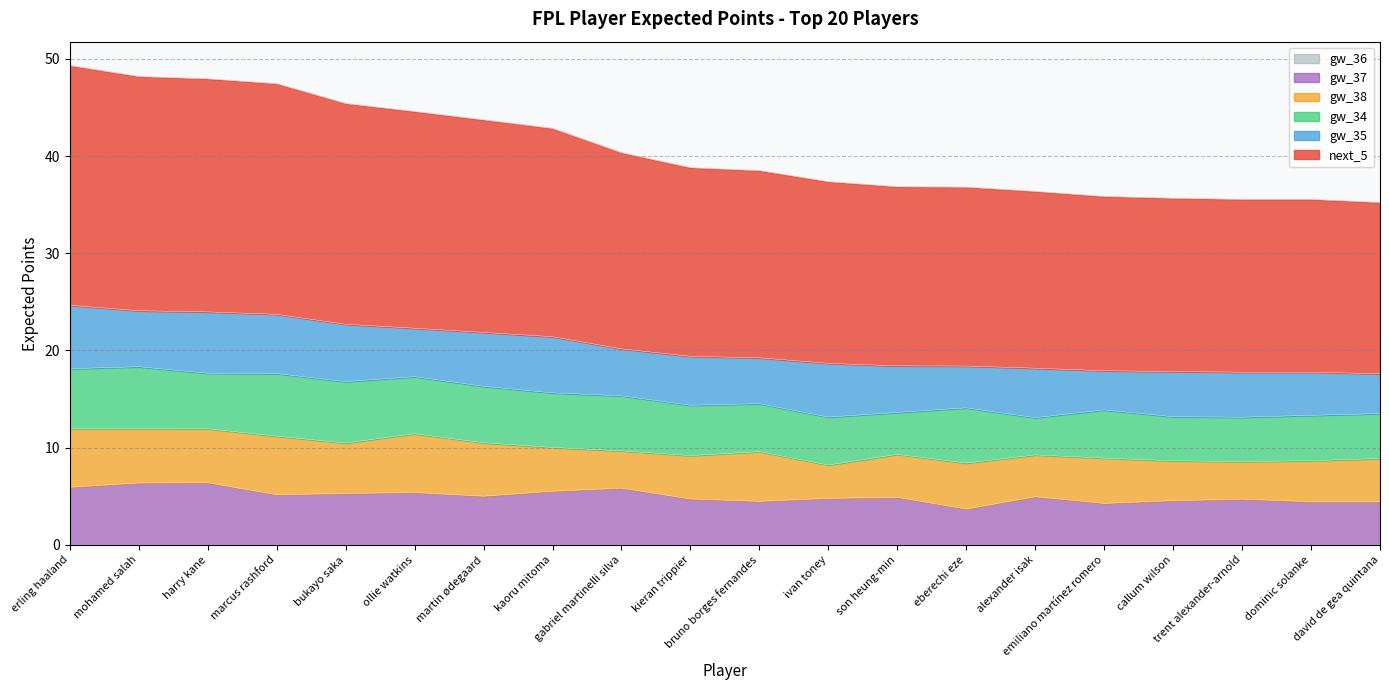

What is the minimum value for gw_35?

4.0